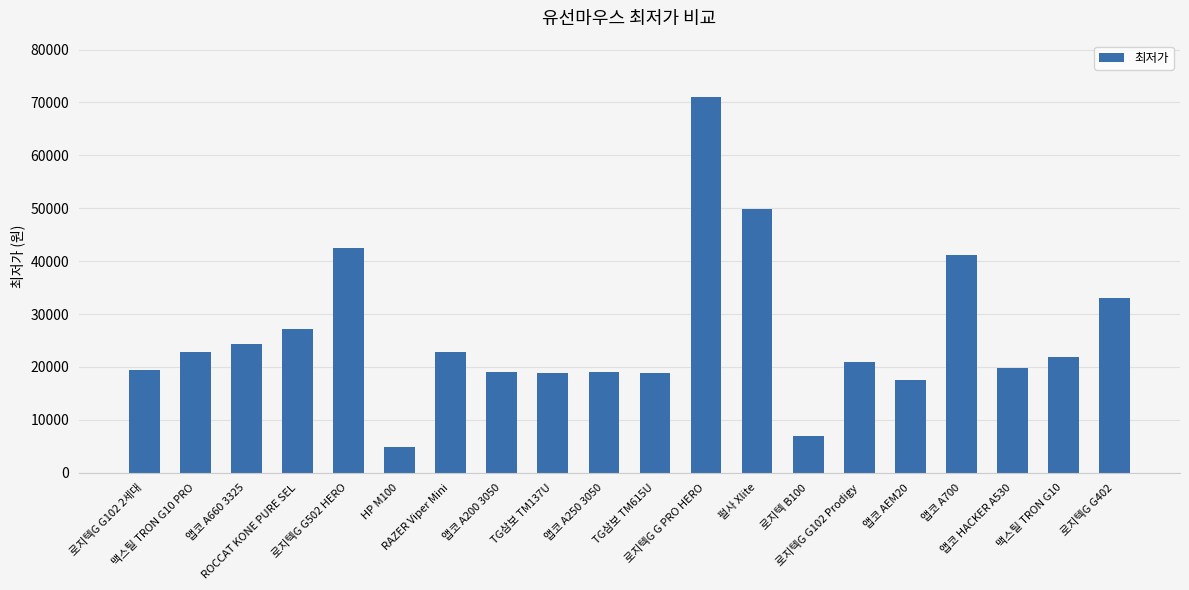

What is the difference between the second highest and minimum values?

45000